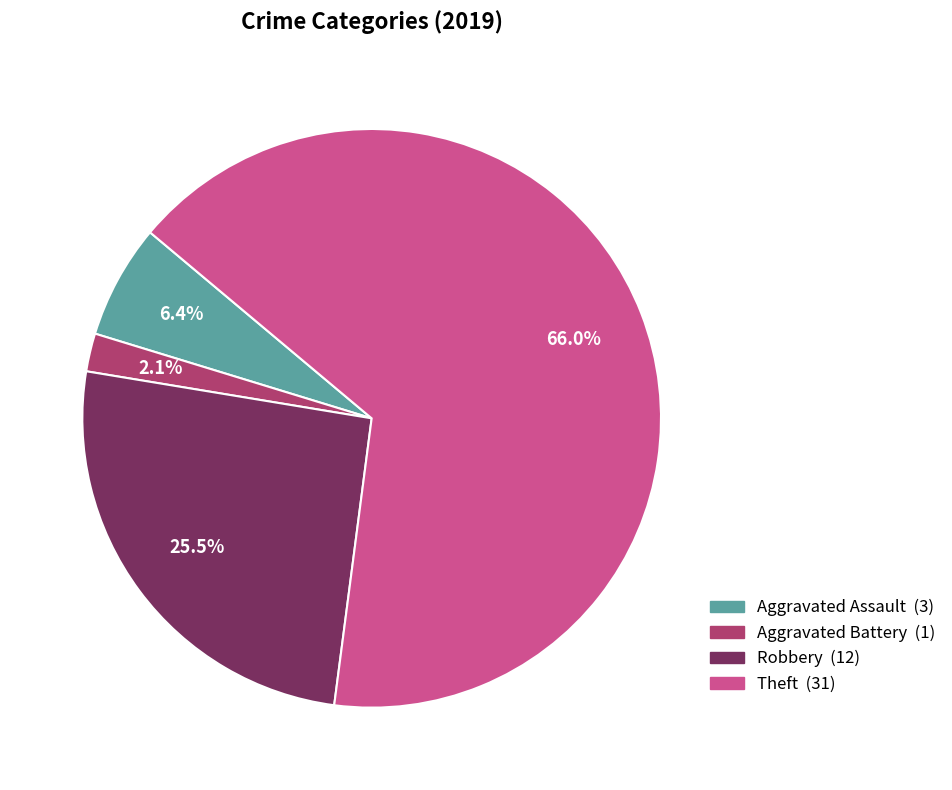

Combined, do Aggravated Battery and Theft account for over 50%?

Yes